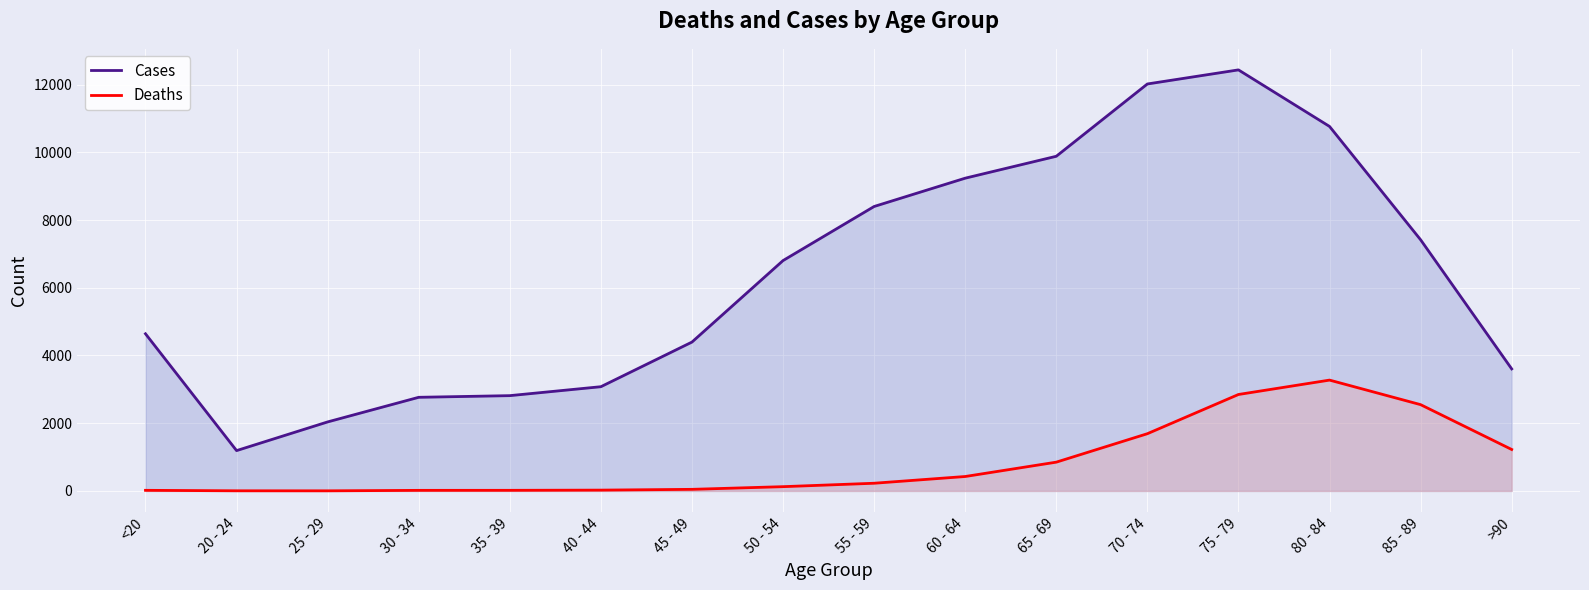

Is the value of Deaths at 40 - 44 greater than the value of Cases at 85 - 89?

No